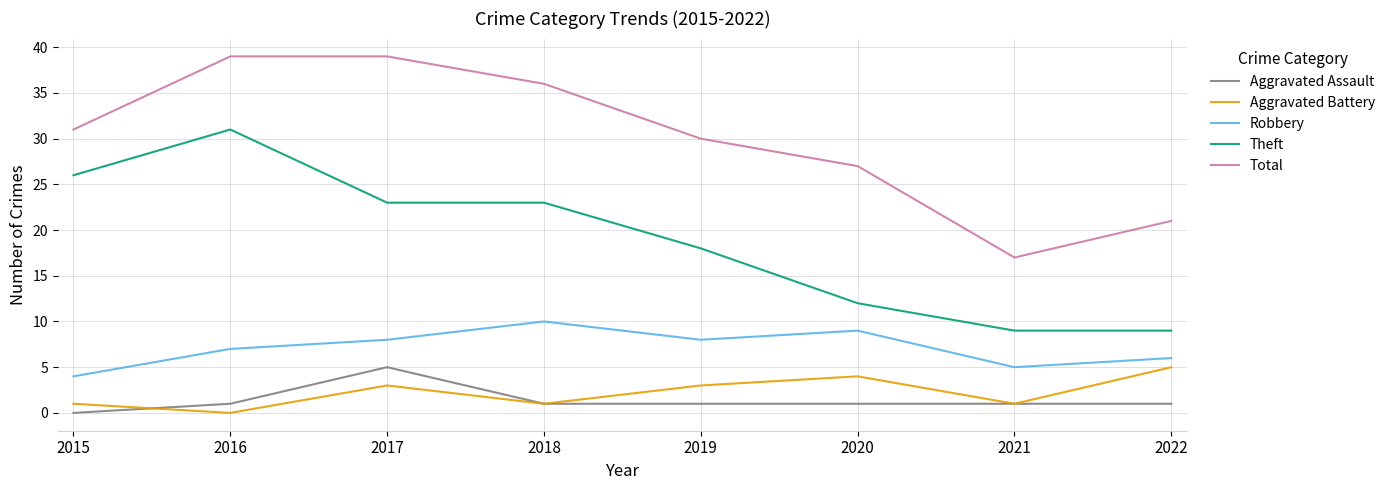

True or false: Theft and Total cross at least once.

False